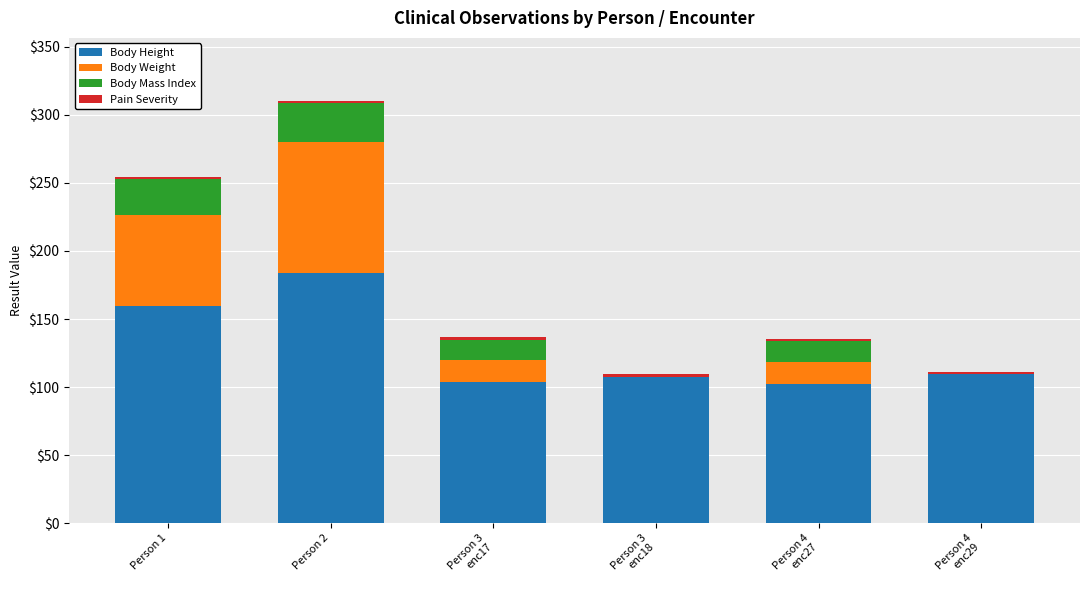

At which label is Body Height closest to 143?

Person 1